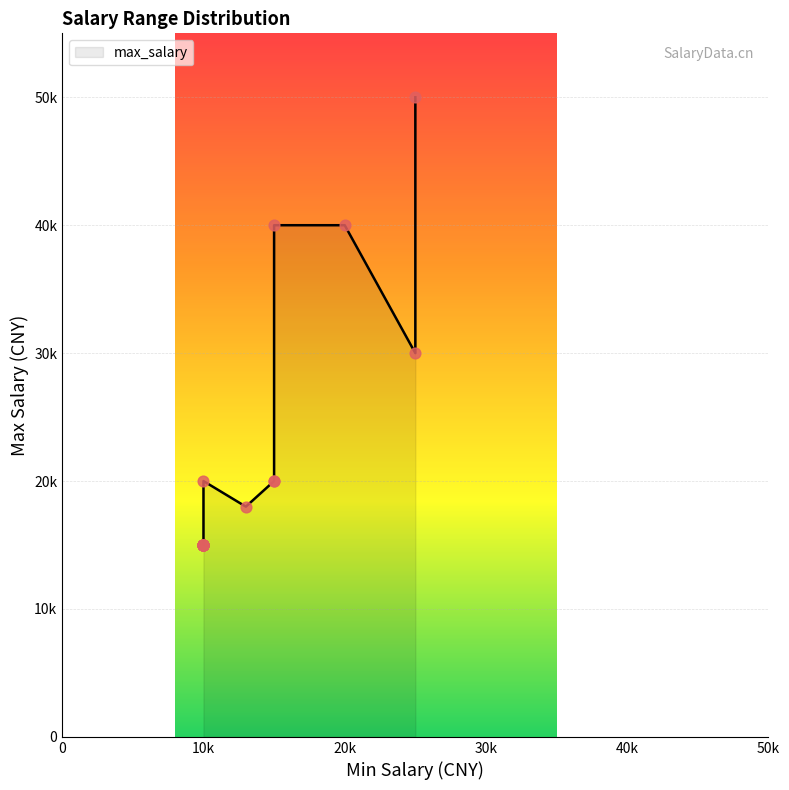

Which has a higher value, 10k or 10k?

10k